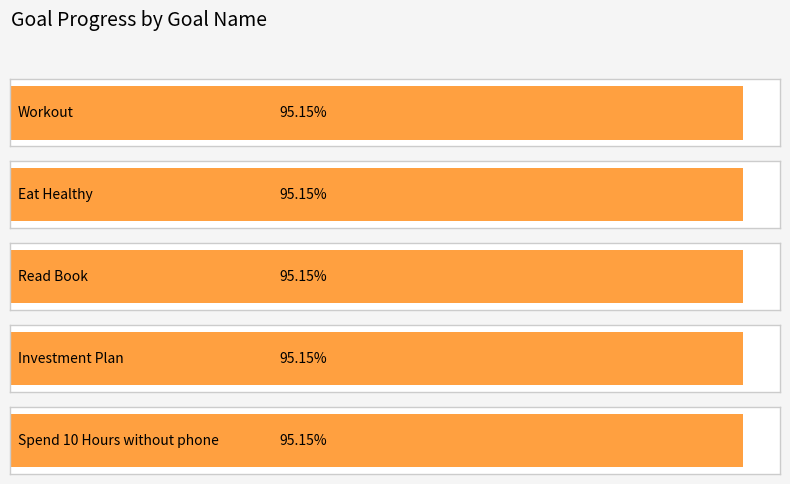

The value of Progress at Workout is 1.0. True or false?

True